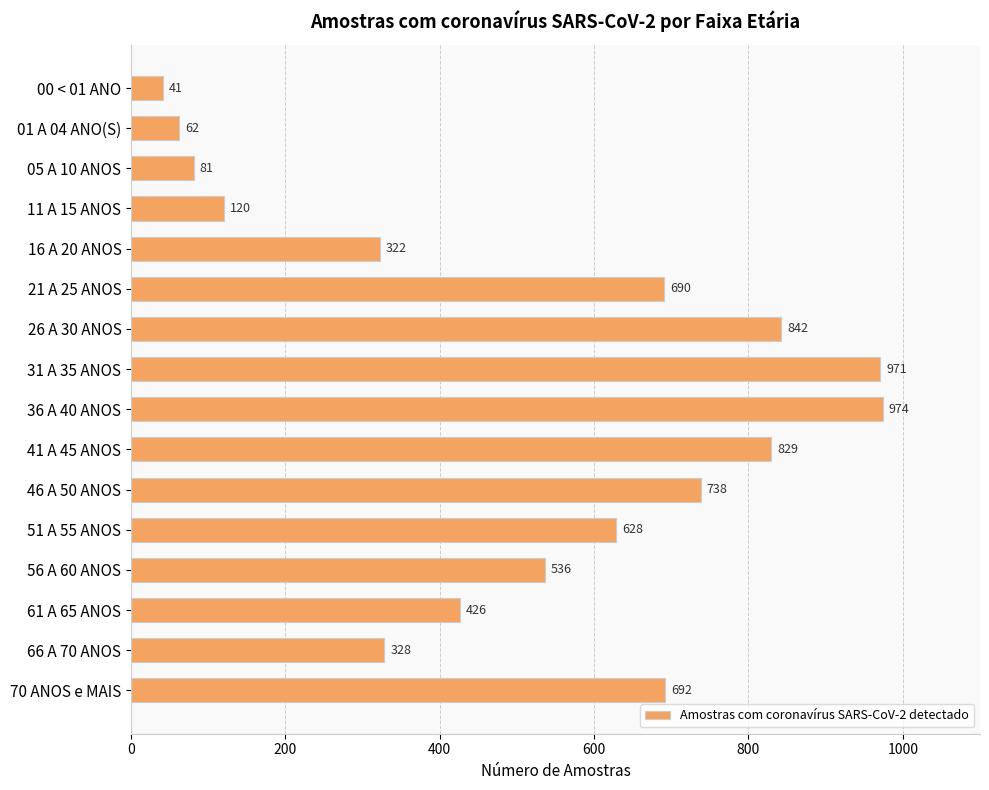

Reading top to bottom, list all the values displayed in this chart.

00 < 01 ANO=41	01 A 04 ANO(S)=62	05 A 10 ANOS=81	11 A 15 ANOS=120	16 A 20 ANOS=322	21 A 25 ANOS=690	26 A 30 ANOS=842	31 A 35 ANOS=971	36 A 40 ANOS=974	41 A 45 ANOS=829	46 A 50 ANOS=738	51 A 55 ANOS=628	56 A 60 ANOS=536	61 A 65 ANOS=426	66 A 70 ANOS=328	70 ANOS e MAIS=692